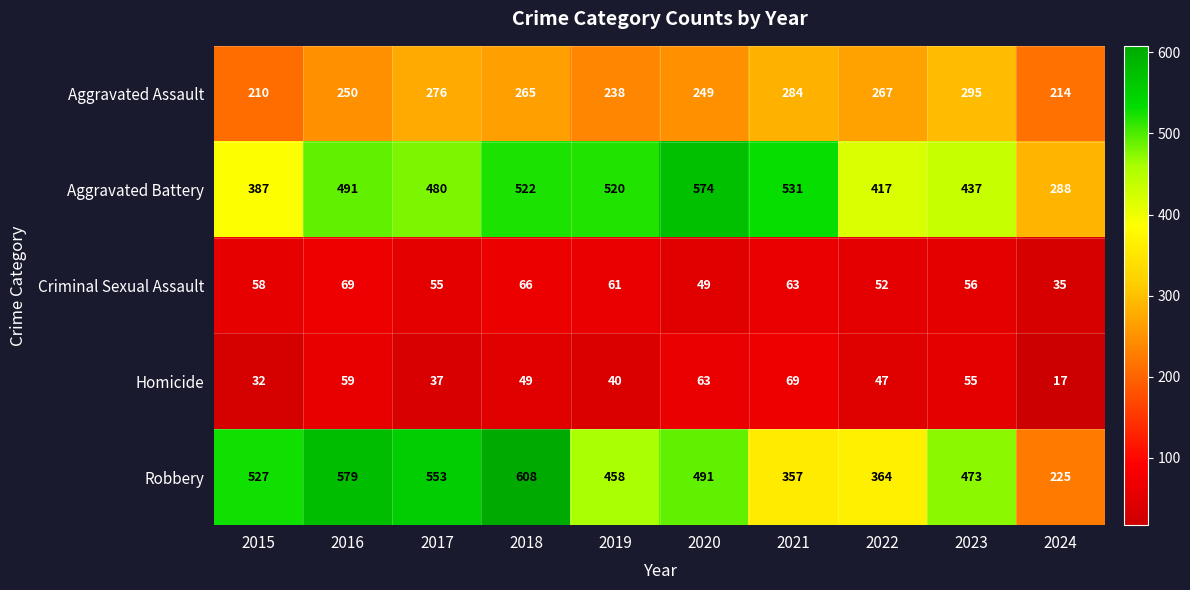

Is it true that Aggravated Assault equals 137 at 2018?

False